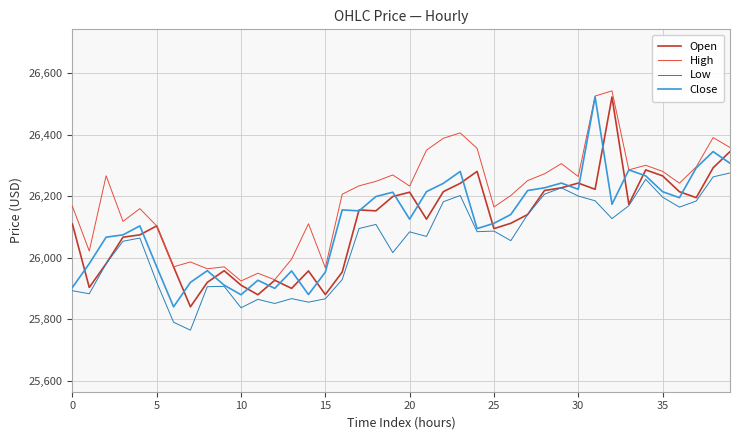

True or false: Low and High cross at least once.

False